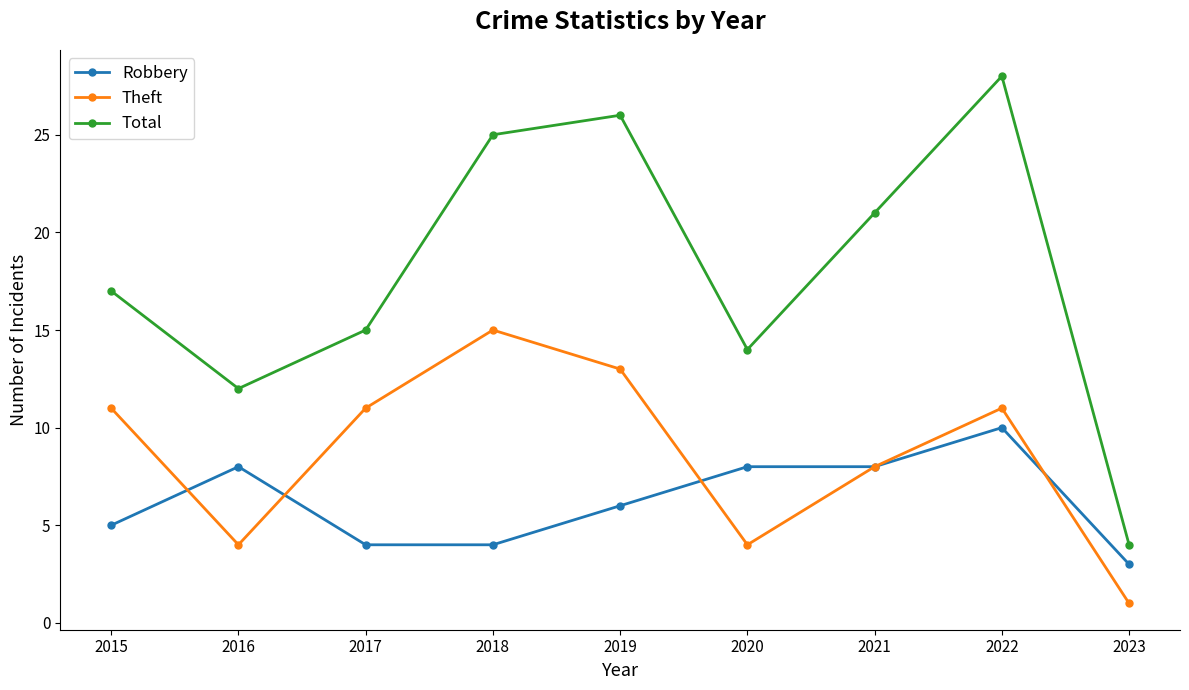

Which series has the largest range (max minus min)?

Total